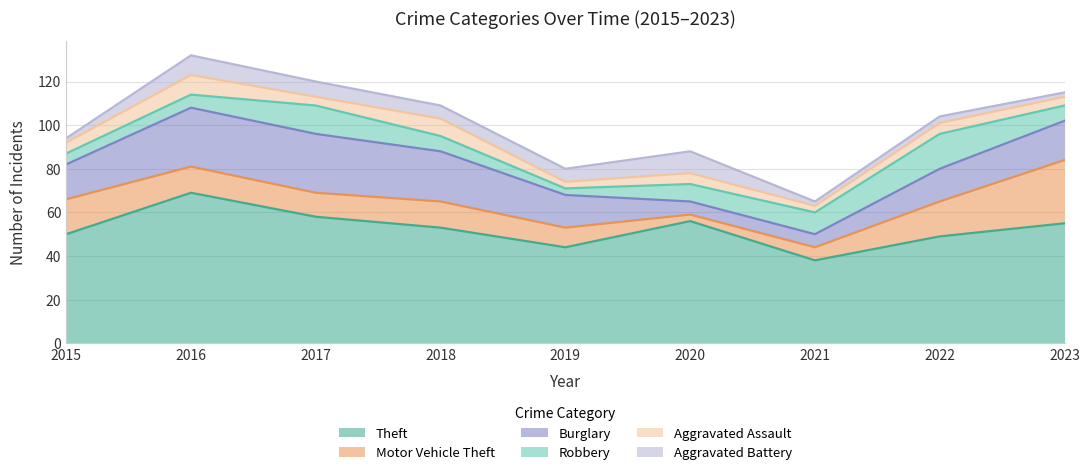

Is it true that Motor Vehicle Theft equals 9 at 2019?

True